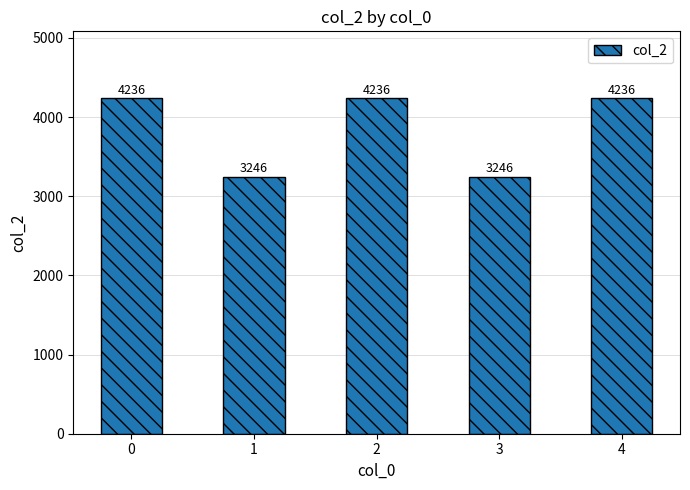

How many values are between 3246 and 4236?

5